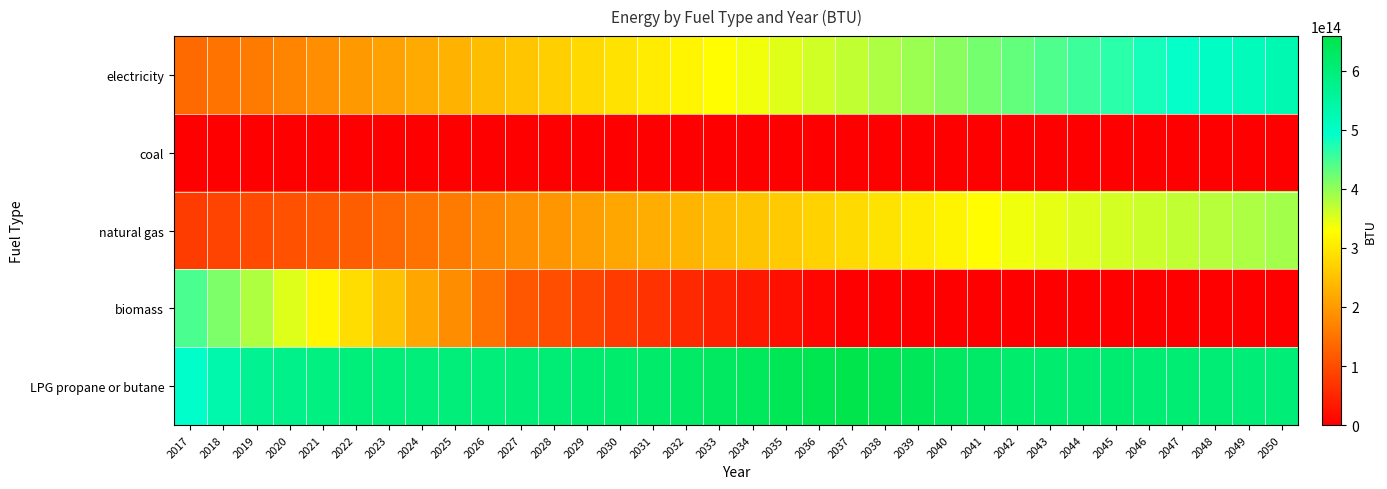

Reading left to right, list all the values displayed in this chart.

electricity: 2017=138072746554958.0	2018=149664740983425.8	2019=159757190310013.2	2020=172378681762116.3	2021=185172321143325.2	2022=198128194549526.6	2023=209548141548372.2	2024=221089925163841.9	2025=232747455198638.2	2026=244515040707328.6	2027=256387357806973.2	2028=268398409989416.6	2029=280500210301751.2	2030=292687908921818.0	2031=304956995562155.1	2032=317303270267702.6	2033=327768155203911.2	2034=338277866417225.8	2035=348830412176733.9	2036=359423917025448.2	2037=370056613417512.8	2038=382138734634282.6	2039=394263067881495.8	2040=406427596018399.8	2041=418630428410401.7	2042=430869791164792.9	2043=442848053692514.4	2044=454862459609750.3	2045=466911567593985.2	2046=478994011953272.3	2047=491108497729749.9	2048=503253796178714.6	2049=515428740590064.1	2050=527632222422230.6
coal: 2017=0.0	2018=0.0	2019=0.0	2020=0.0	2021=0.0	2022=0.0	2023=0.0	2024=0.0	2025=0.0	2026=0.0	2027=0.0	2028=0.0	2029=0.0	2030=0.0	2031=0.0	2032=0.0	2033=0.0	2034=0.0	2035=0.0	2036=0.0	2037=0.0	2038=0.0	2039=0.0	2040=0.0	2041=0.0	2042=0.0	2043=0.0	2044=0.0	2045=0.0	2046=0.0	2047=0.0	2048=0.0	2049=0.0	2050=0.0
natural gas: 2017=79673863962399.0	2018=88372453808874.0	2019=97071043655349.0	2020=105769633501824.0	2021=114468223348299.1	2022=123166813194774.1	2023=135570676664859.4	2024=147974540134944.7	2025=160378403605029.9	2026=172782267075115.2	2027=185186130545200.5	2028=195070688038174.9	2029=204955245531149.4	2030=214839803024123.8	2031=224724360517098.2	2032=234608918010072.7	2033=244084670714489.0	2034=253560423418905.3	2035=263036176123321.7	2036=272511928827738.0	2037=281987681532154.4	2038=293394214715083.4	2039=304800747898012.6	2040=316207281080941.7	2041=327613814263870.8	2042=339020347446799.9	2043=345216025819445.5	2044=351411704192091.1	2045=357607382564736.8	2046=363803060937382.4	2047=369998739310028.0	2048=376194417682673.6	2049=382390096055319.2	2050=388585774427964.9
biomass: 2017=445691698173606.5	2018=413855749557588.7	2019=382019800941570.9	2020=350183852325553.1	2021=318347903709535.2	2022=286511955093517.5	2023=251901707592573.7	2024=217291460091629.8	2025=182681212590685.9	2026=148070965089742.0	2027=113460717588798.0	2028=101680061029039.7	2029=89899404469281.4	2030=78118747909523.1	2031=66338091349764.8	2032=54557434790006.5	2033=43645947832005.2	2034=32734460874003.9	2035=21822973916002.6	2036=10911486958001.3	2037=0.0	2038=0.0	2039=0.0	2040=0.0	2041=0.0	2042=0.0	2043=0.0	2044=0.0	2045=0.0	2046=0.0	2047=0.0	2048=0.0	2049=0.0	2050=0.0
LPG propane or butane: 2017=495133384726832.2	2018=533991555612341.0	2019=570094758271666.0	2020=579667469953496.4	2021=589240181635326.9	2022=598812893317157.0	2023=599260144932452.8	2024=599707396547748.4	2025=600154648163044.1	2026=600601899778339.9	2027=601049151393635.8	2028=605897114103728.5	2029=610745076813821.2	2030=615593039523914.0	2031=620441002234006.8	2032=625288964944099.4	2033=631960464885766.0	2034=638631964827432.6	2035=645303464769099.2	2036=651974964710765.9	2037=658646464652432.6	2038=649949223104242.8	2039=641251981556052.8	2040=632554740007862.9	2041=623857498459672.8	2042=615160256911482.8	2043=613431954550213.6	2044=611703652188944.5	2045=609975349827675.4	2046=608247047466406.2	2047=606518745105137.0	2048=604790442743867.9	2049=603062140382598.8	2050=601333838021329.8